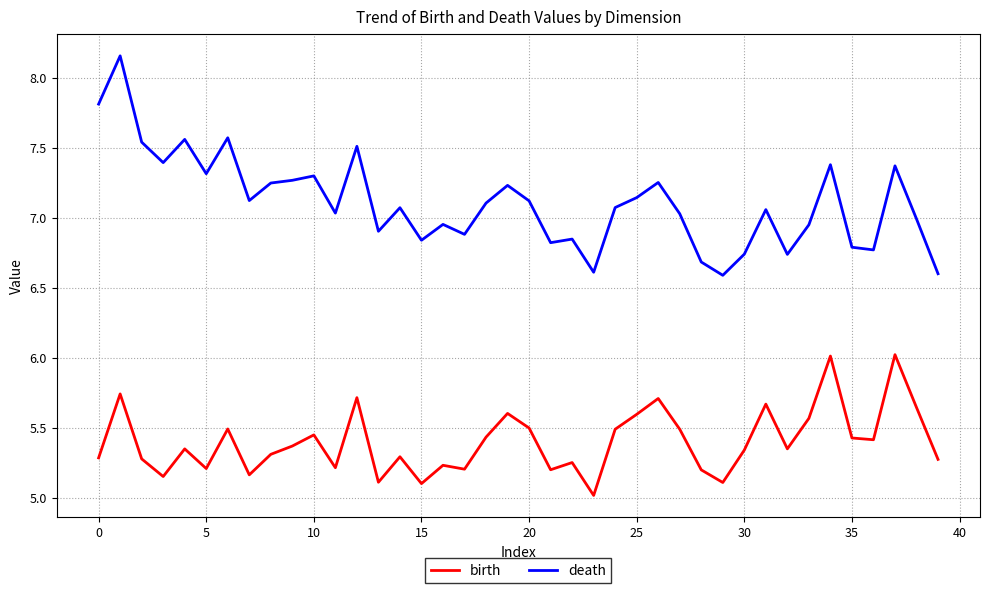

Which series has the largest total across all categories?

death